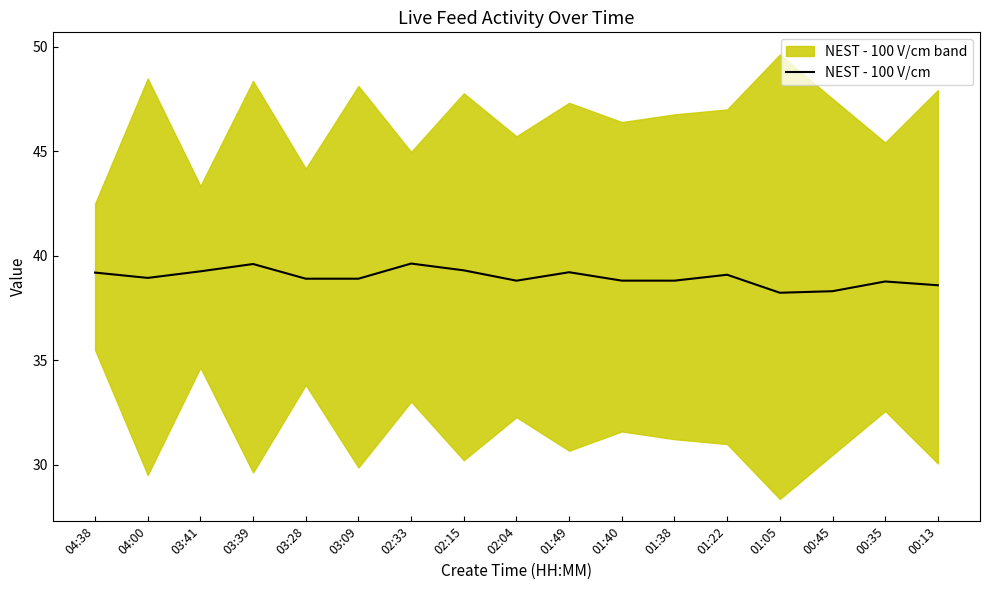

What is the label of the 1st point from the right?

00:13